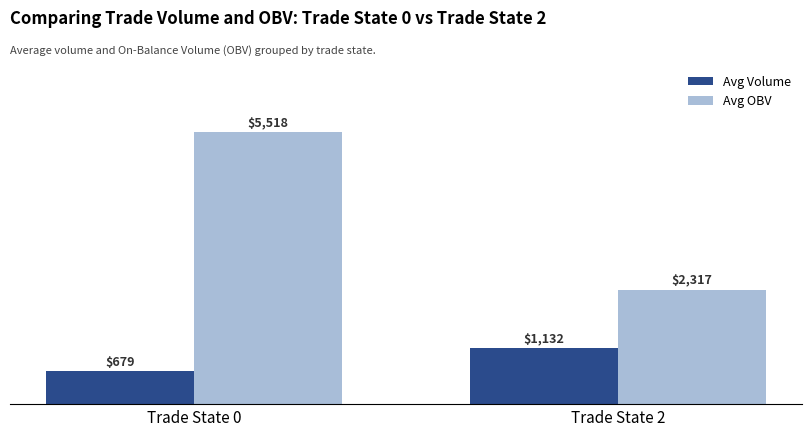

How many data points in Avg Volume are less than 1132?

1